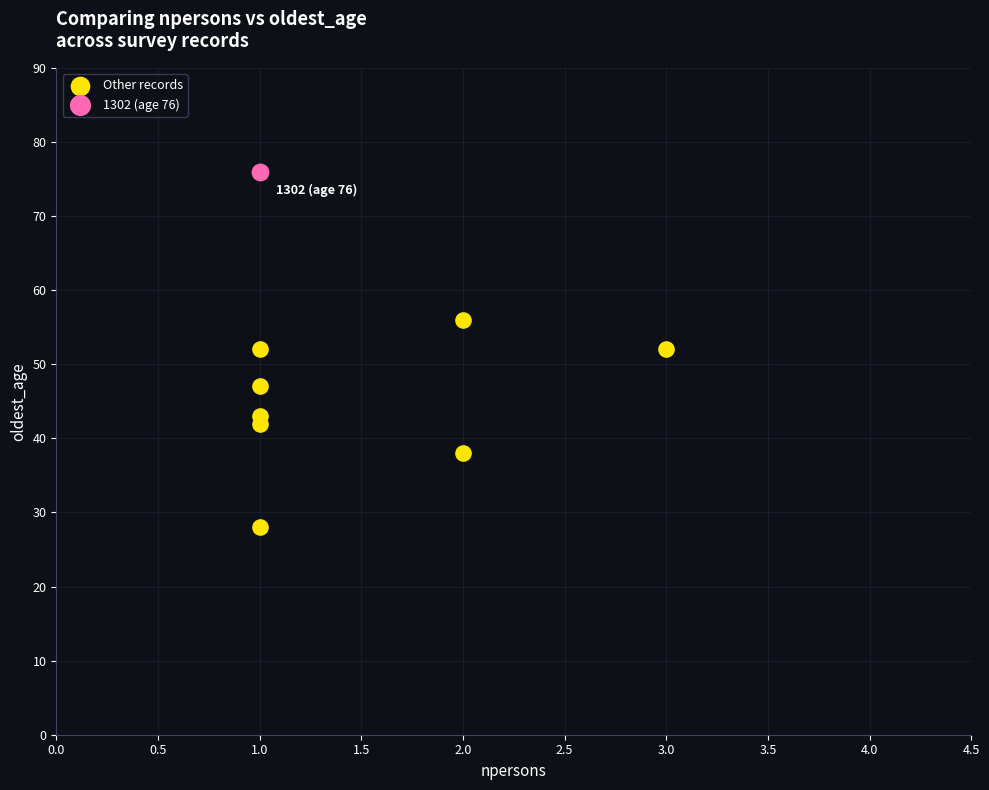

What are all the series names shown in the legend?

Other records, 1302 (age 76)